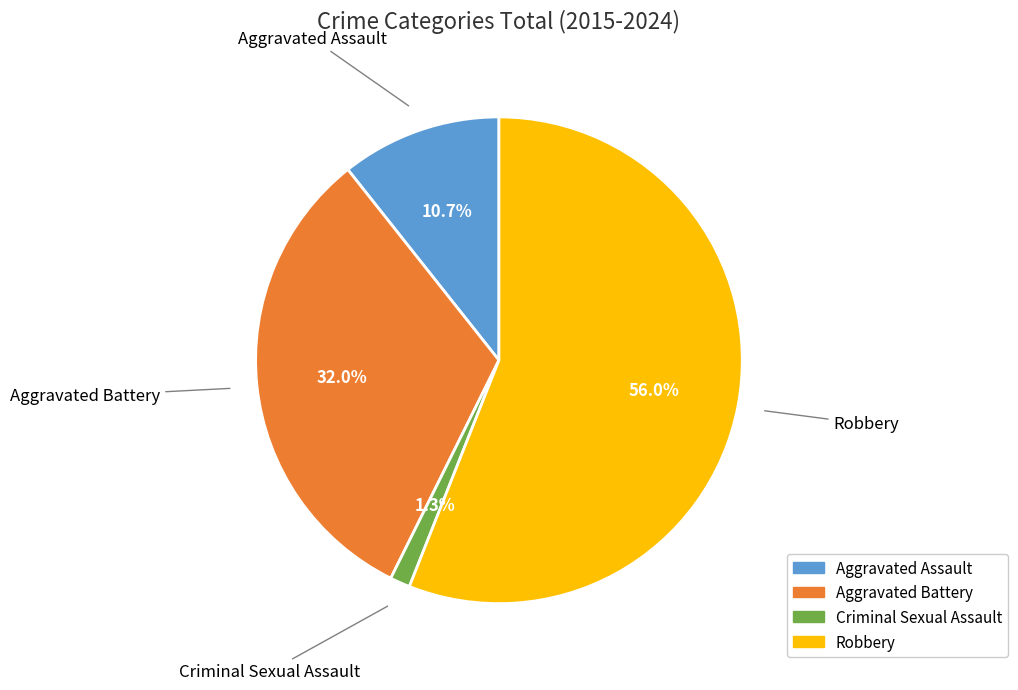

Is there a majority slice in this chart?

Yes